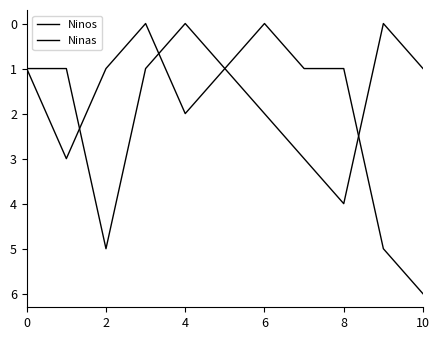

What is the maximum value shown in the chart?

6